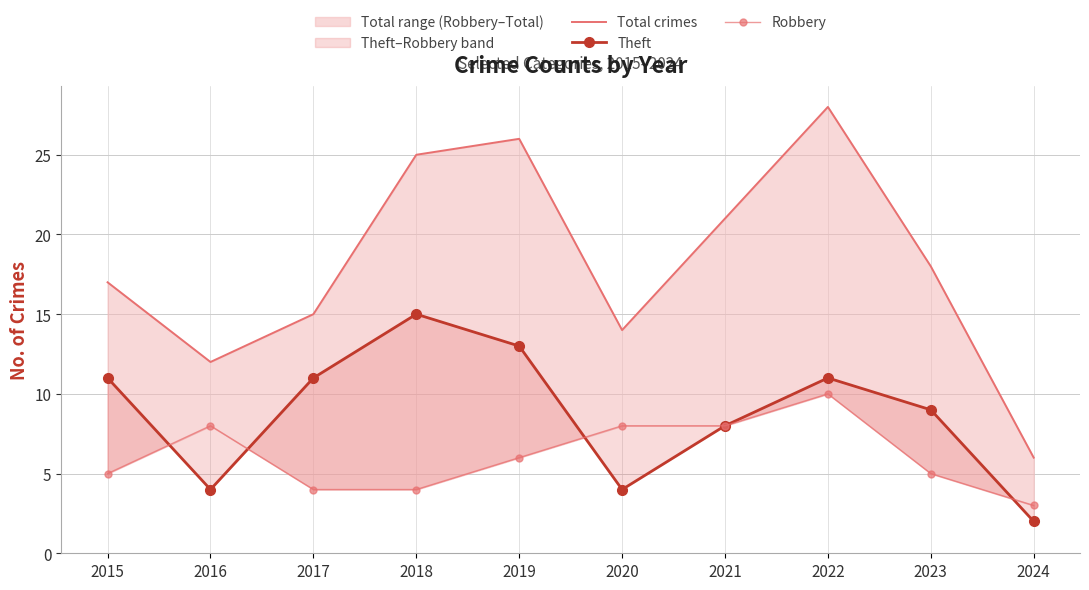

Where do Theft and Robbery first cross each other?

2015 and 2016